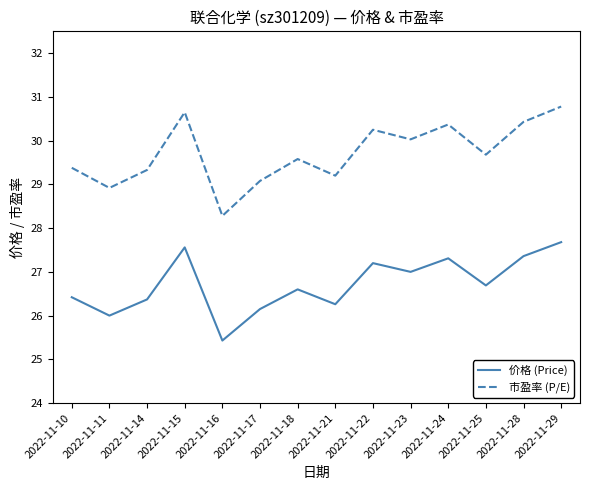

True or false: 市盈率 (P/E) and 价格 (Price) intersect in this chart.

False